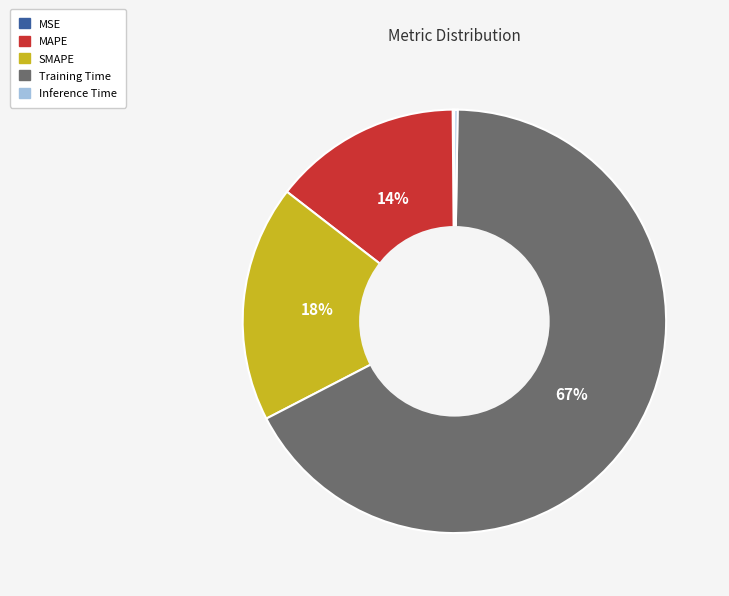

Is it true that SMAPE is 18% of the pie?

True